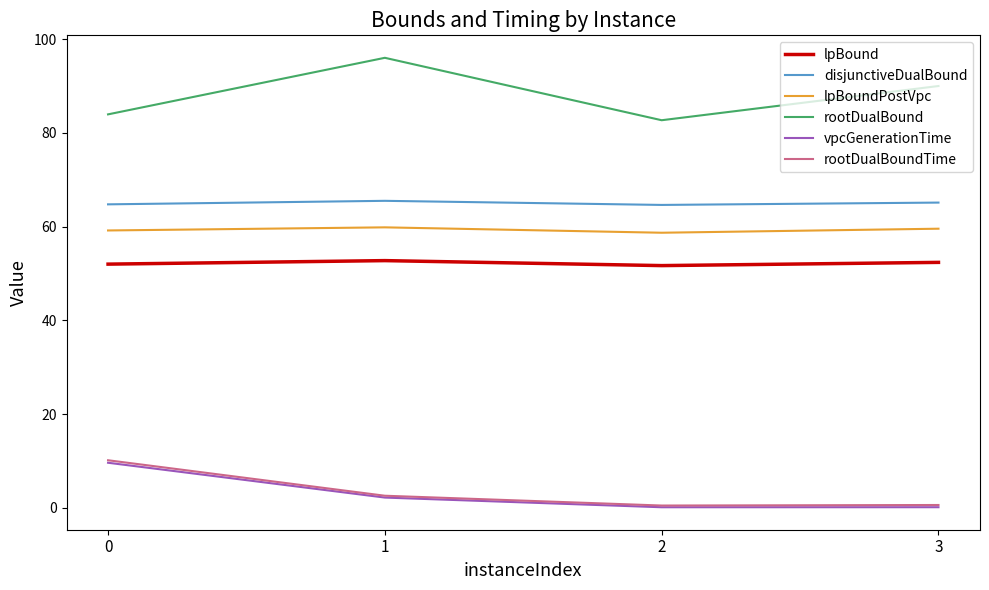

What is the minimum value shown in the chart?

0.2